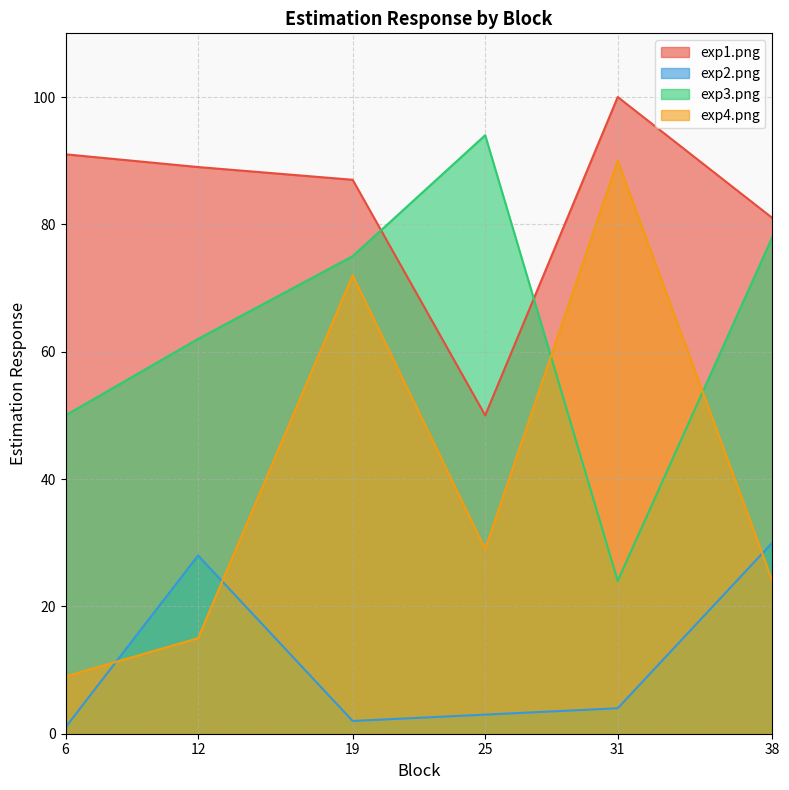

How many intersections are there between exp4.png and exp3.png?

2